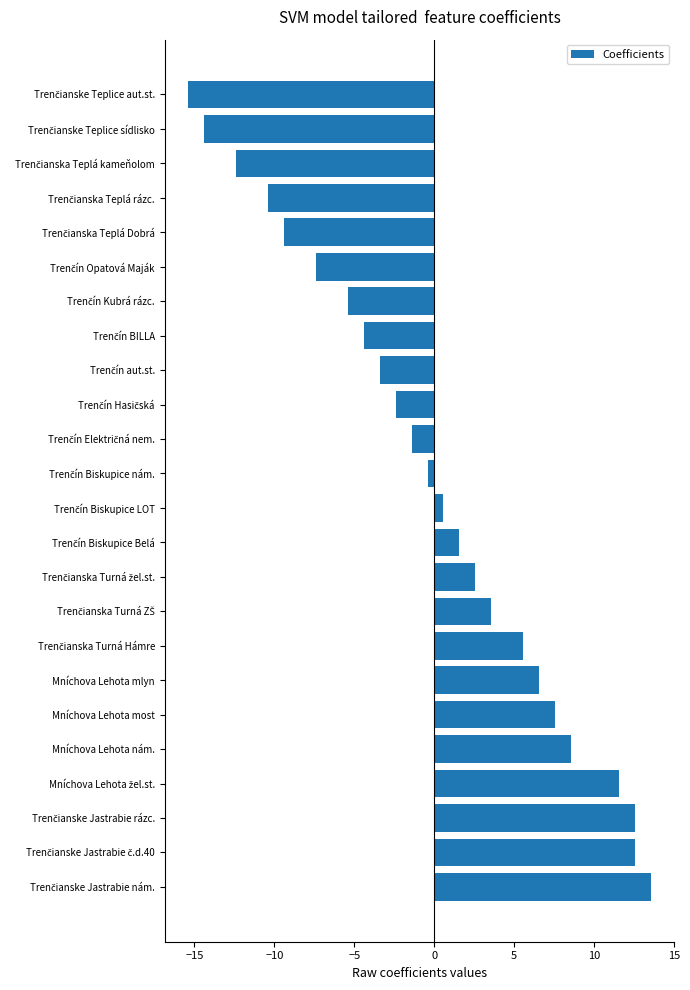

What value does the data have at Mníchova Lehota nám.?

8.6